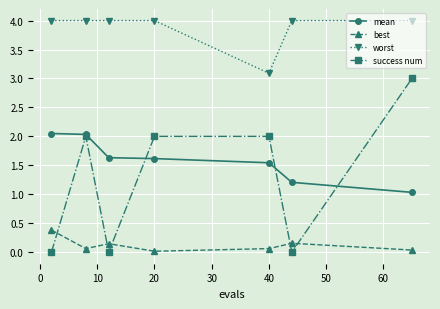

Which series has the largest total across all categories?

worst